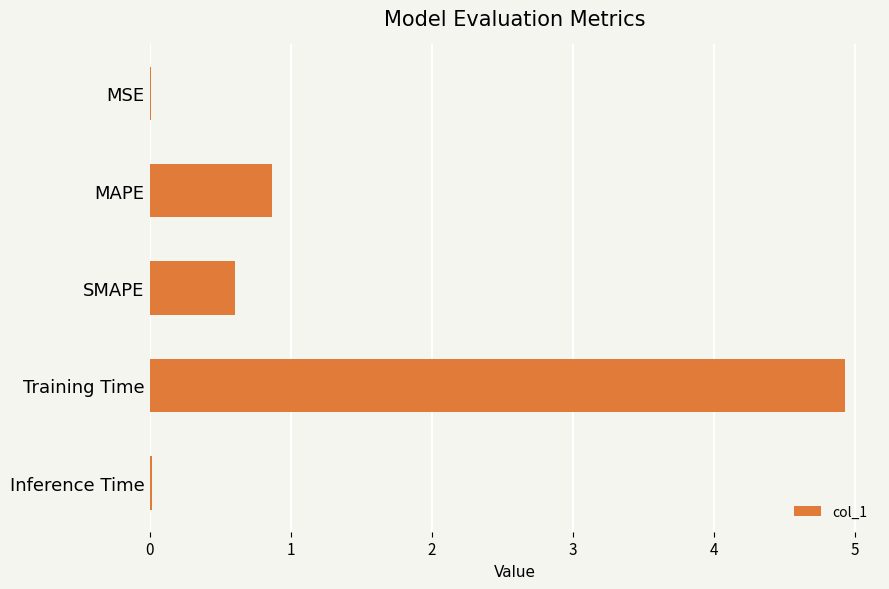

What is the sum of all values?

6.4